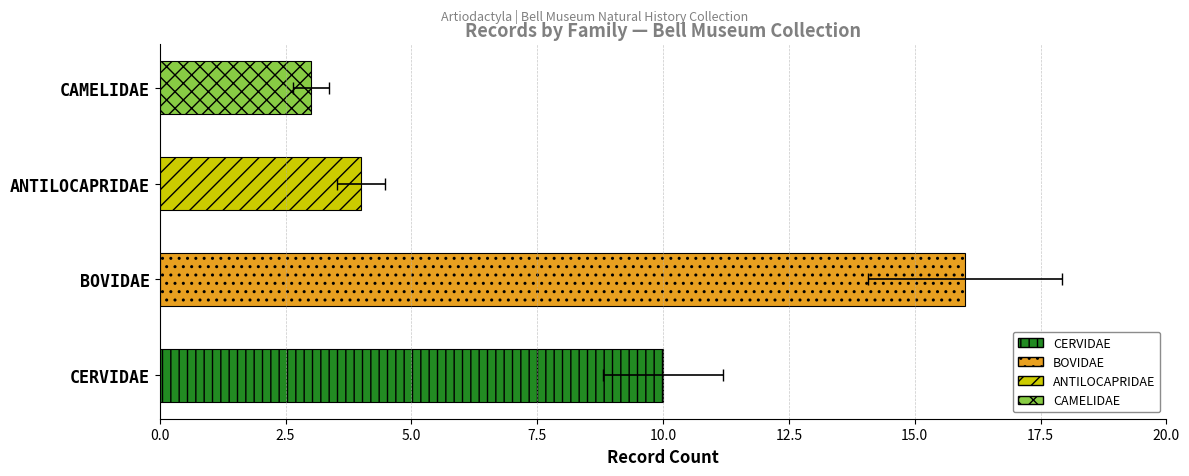

The value at BOVIDAE is 2. True or false?

False